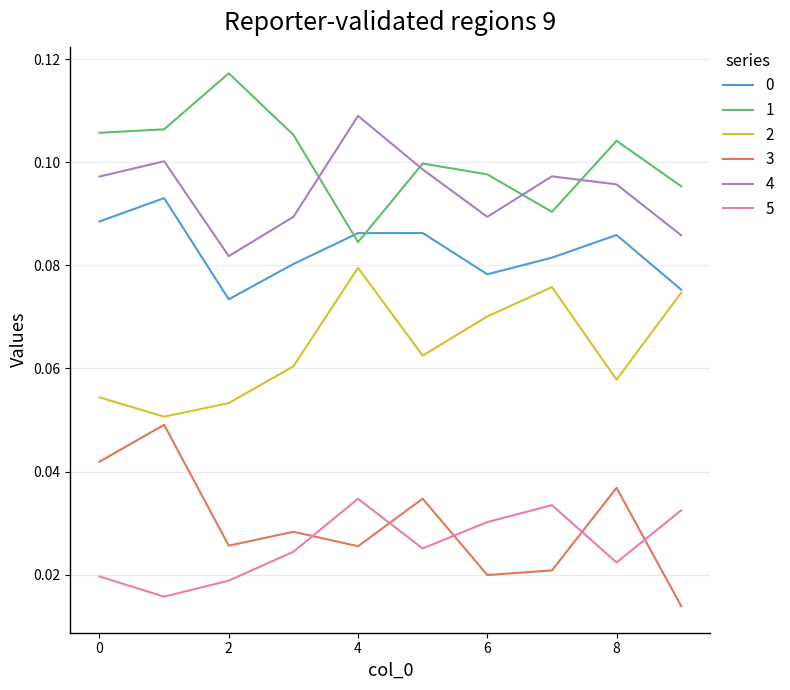

True or false: 5 and 0 intersect in this chart.

False